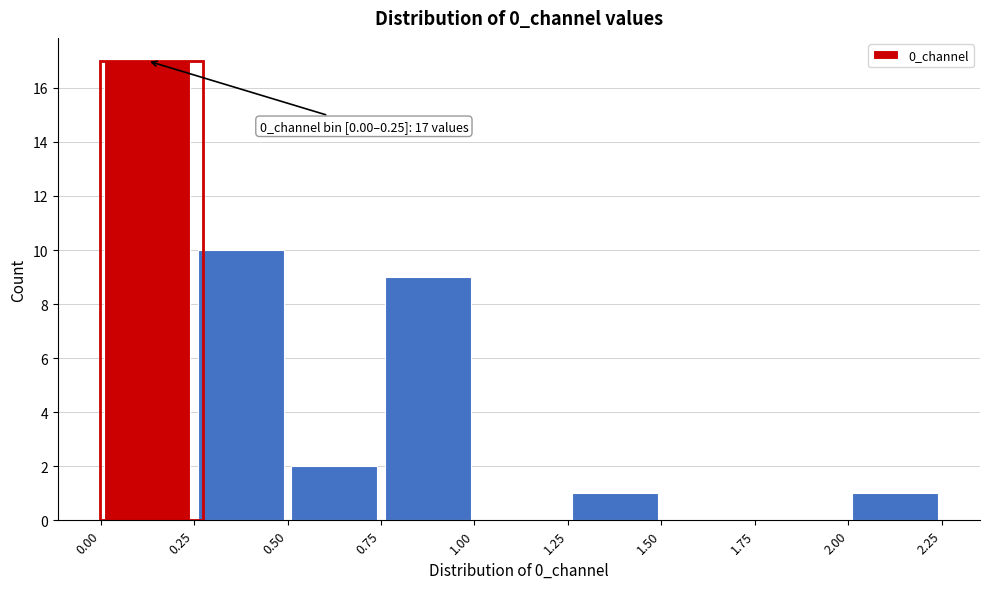

Over which range of the x-axis is the bar tallest?

0.00 to 0.25